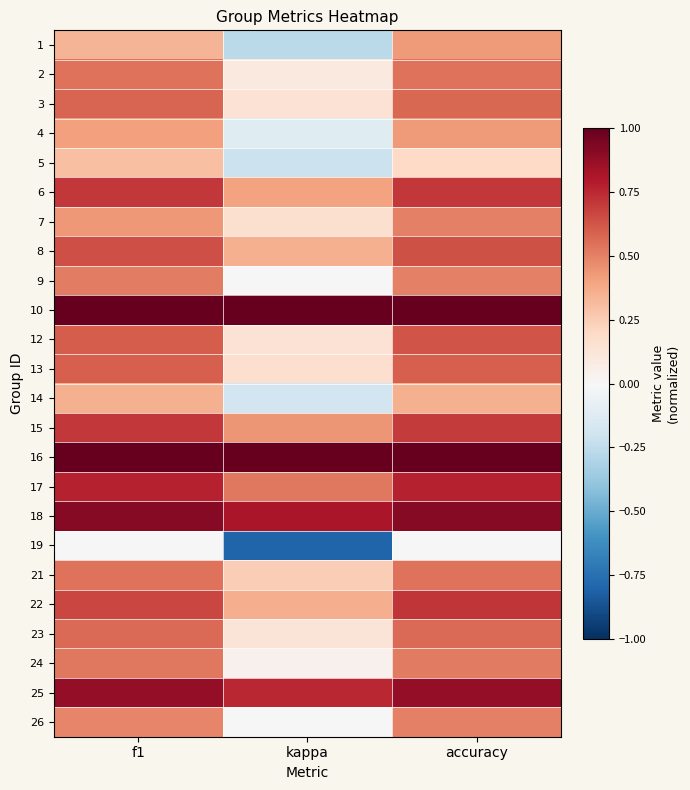

At which category is the sum across all series the highest?

accuracy